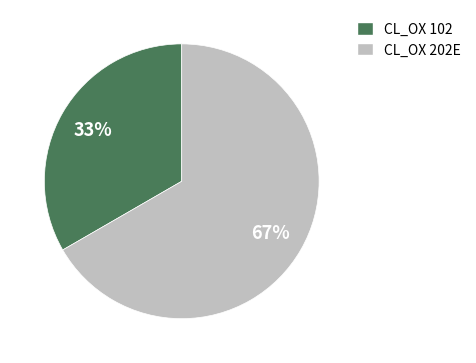

How many slices are in this pie chart?

2